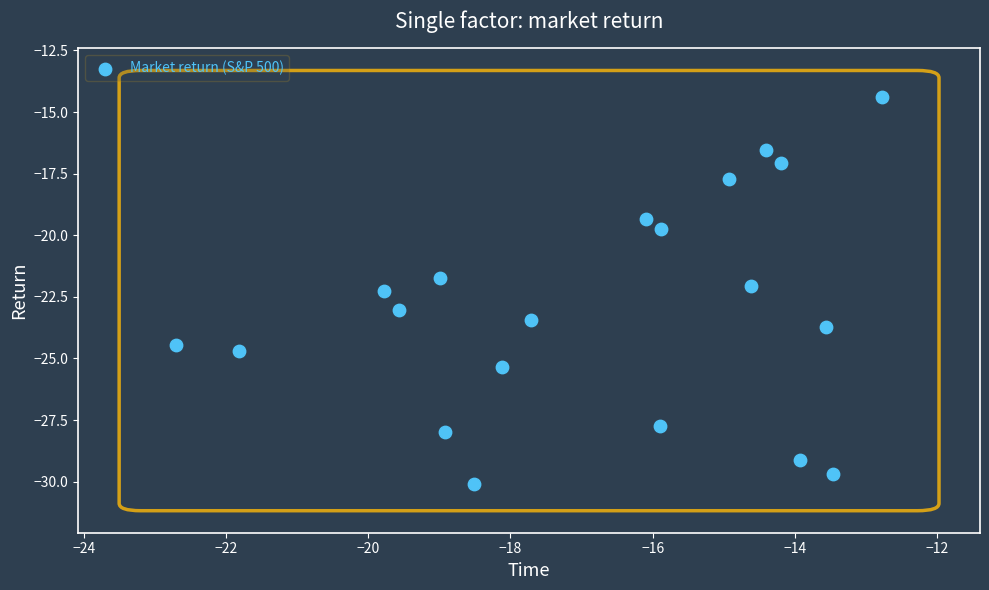

What is the range of Y values (max minus min)?

15.7